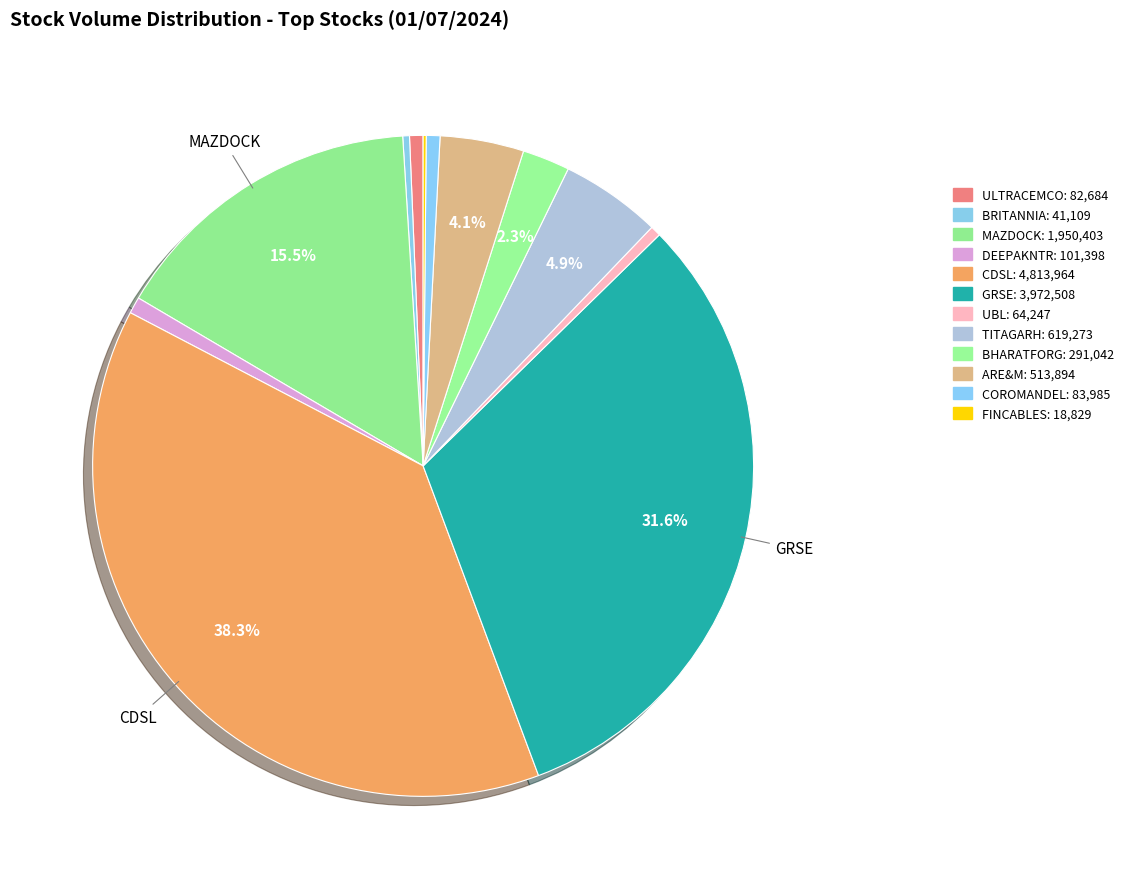

What is the total percentage of BHARATFORG and ULTRACEMCO?

3.0%